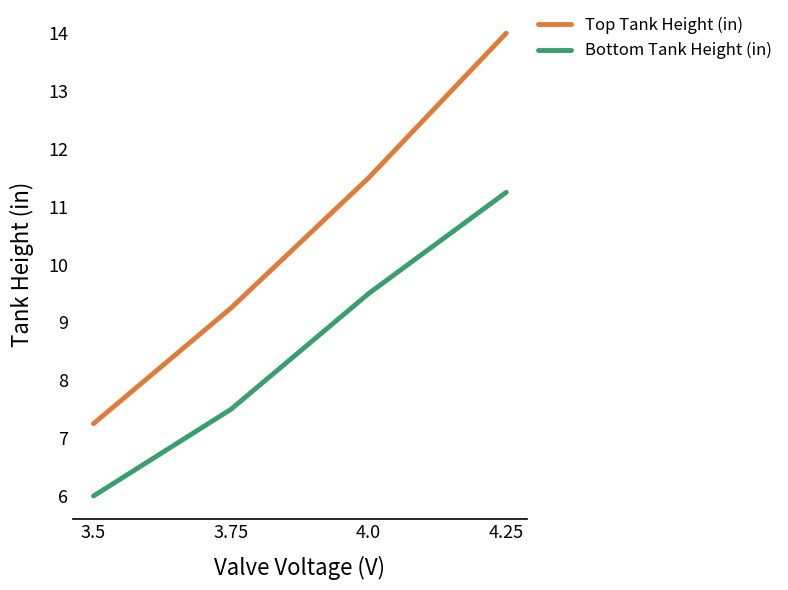

True or false: Top Tank Height (in) and Bottom Tank Height (in) cross at least once.

False